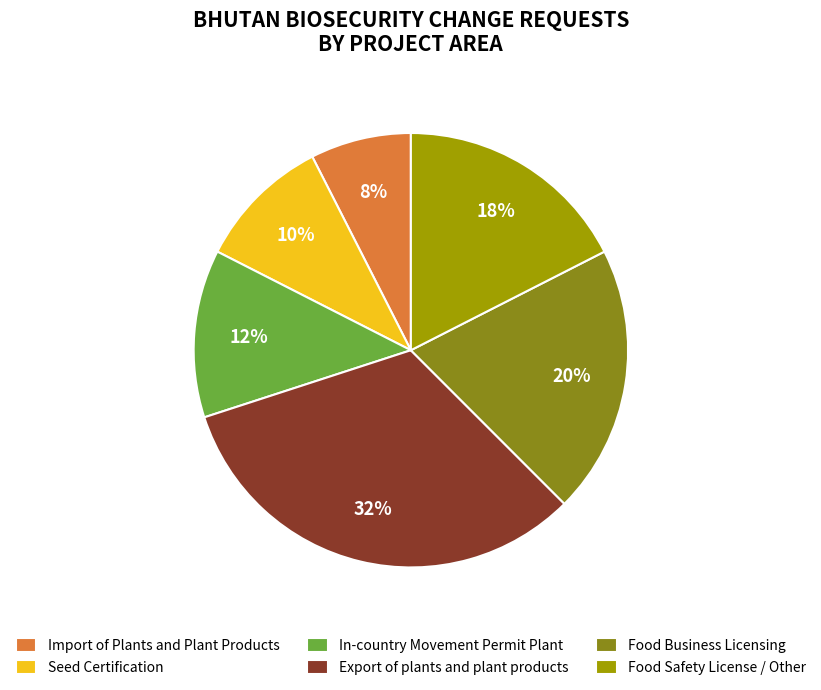

Is it true that Food Business Licensing is 20% of the pie?

True